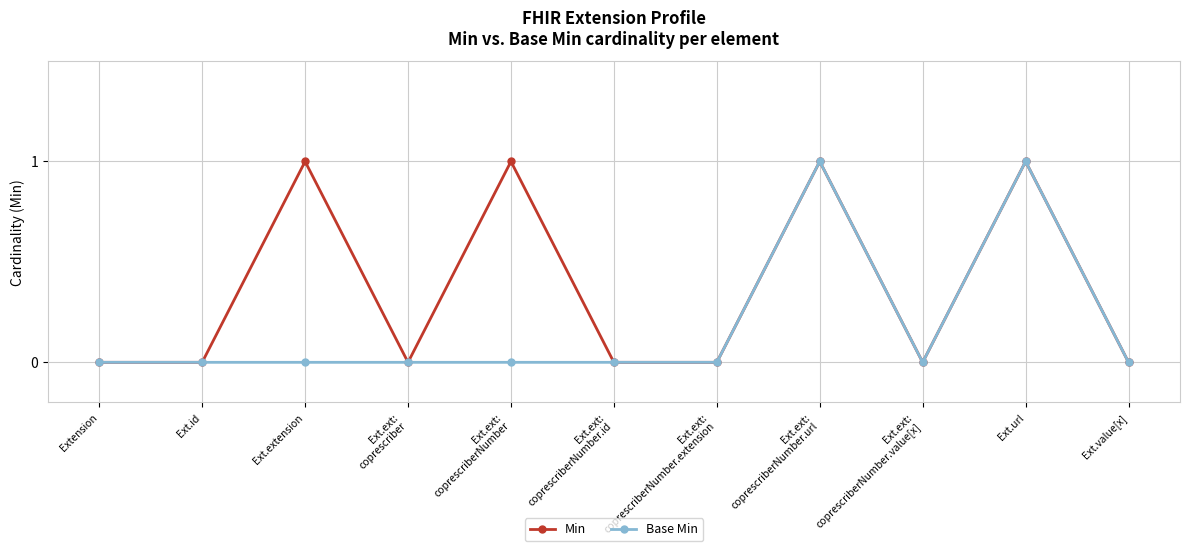

Reading right to left, what are all the values shown in this chart?

Min: 0	1	0	1	0	0	1	0	1	0	0
Base Min: 0	1	0	1	0	0	0	0	0	0	0